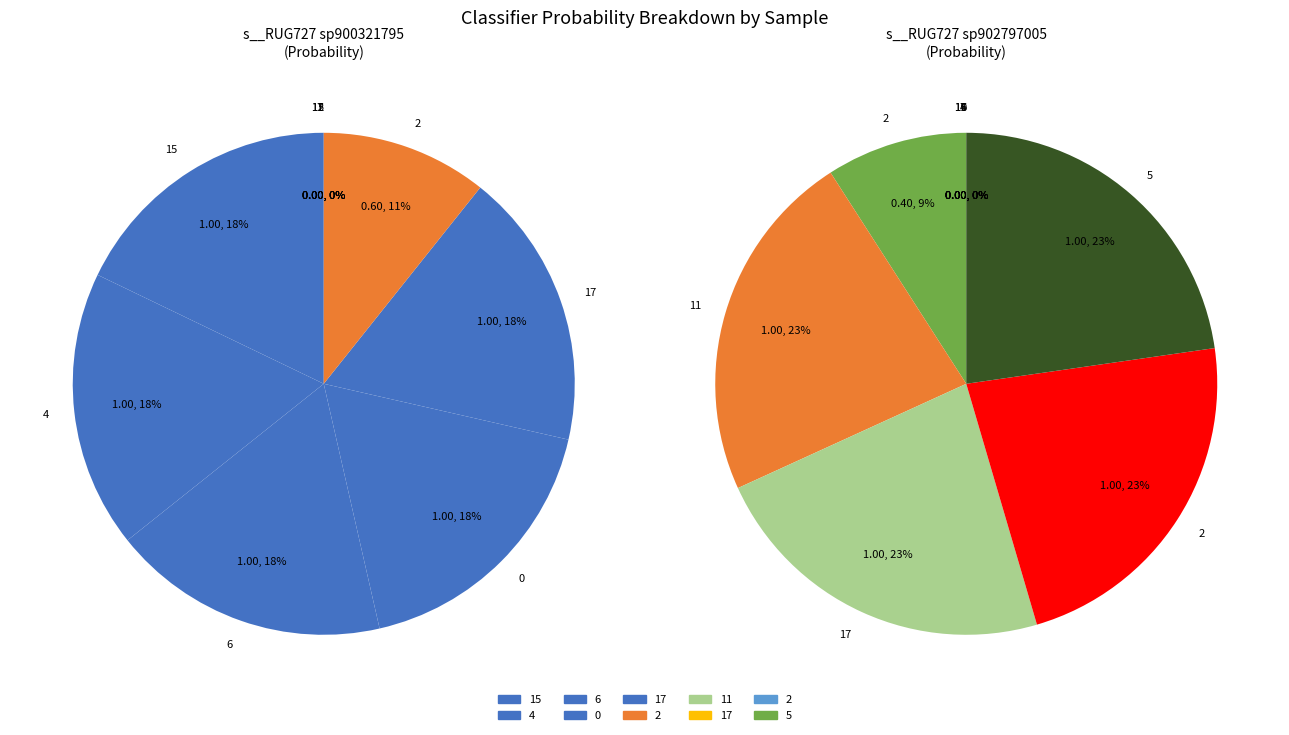

How many segments does this pie chart have?

10